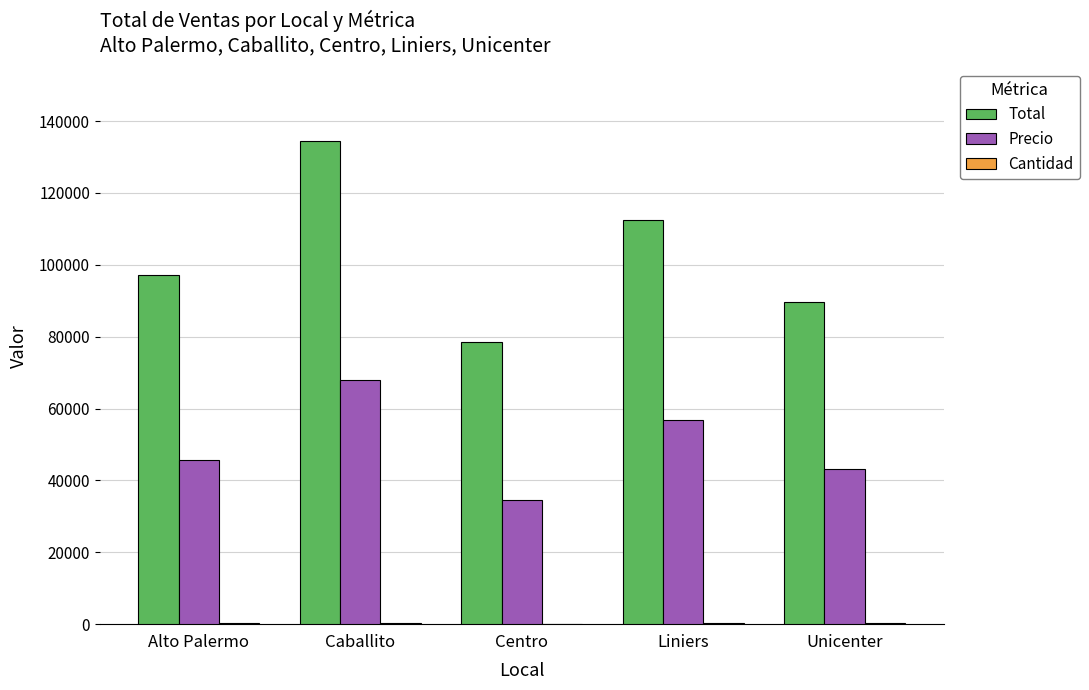

Which label corresponds to the largest value in the chart?

Caballito